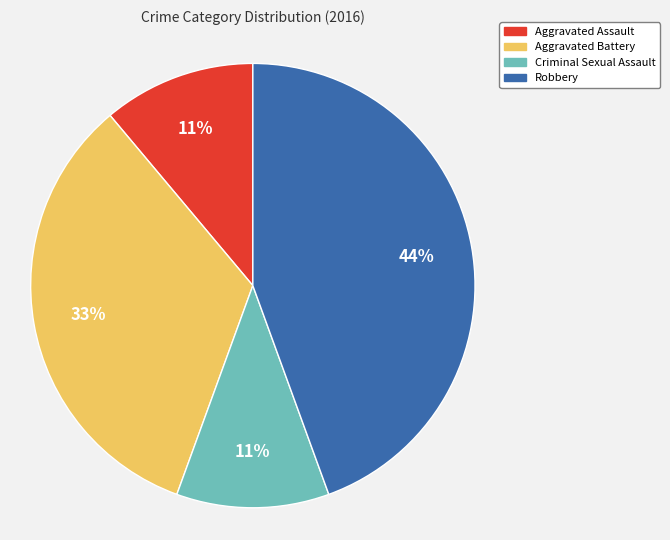

Is there any slice that represents more than half of the pie?

No